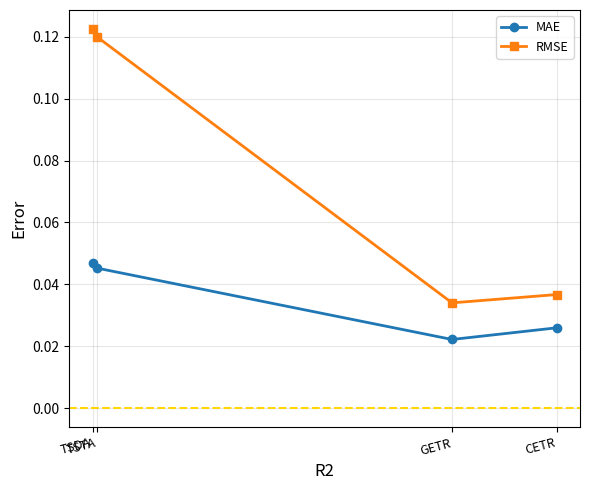

Which series has the largest range (max minus min)?

RMSE